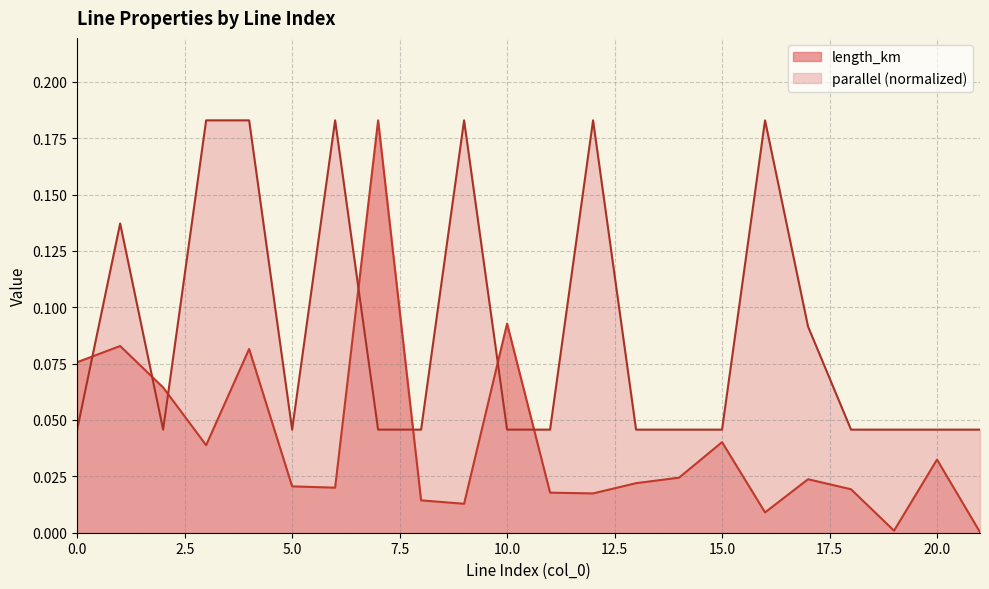

Which category has the highest value across all series?

7